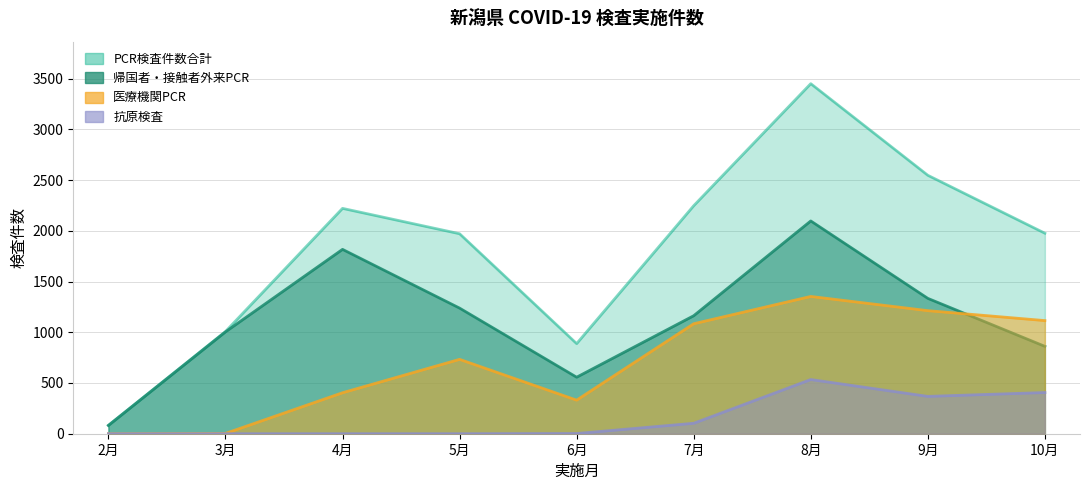

True or false: 抗原検査 and 医療機関PCR intersect in this chart.

False